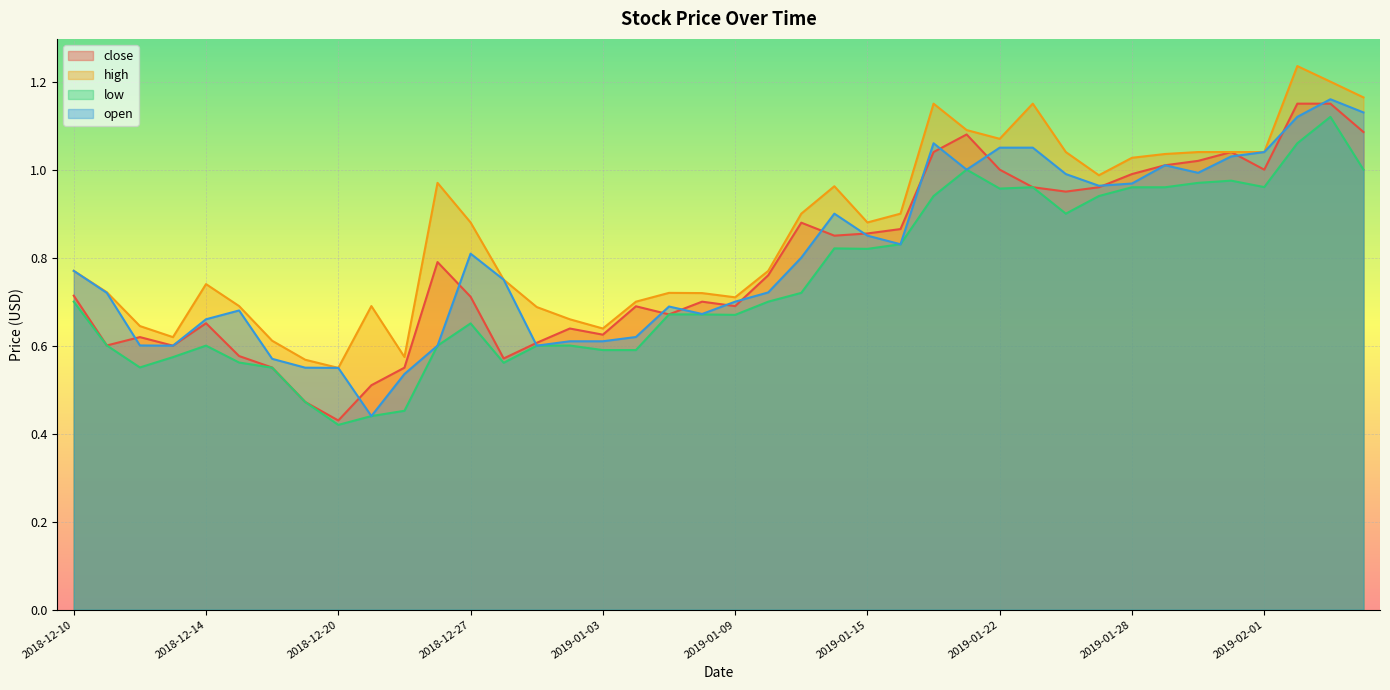

At which category does the chart reach its peak across all series?

2019-02-04